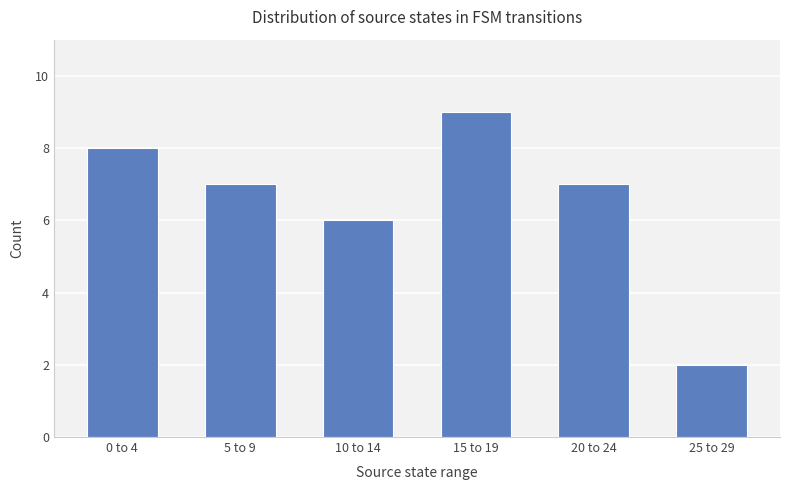

At which category does the chart reach its minimum across all series?

25 to 29